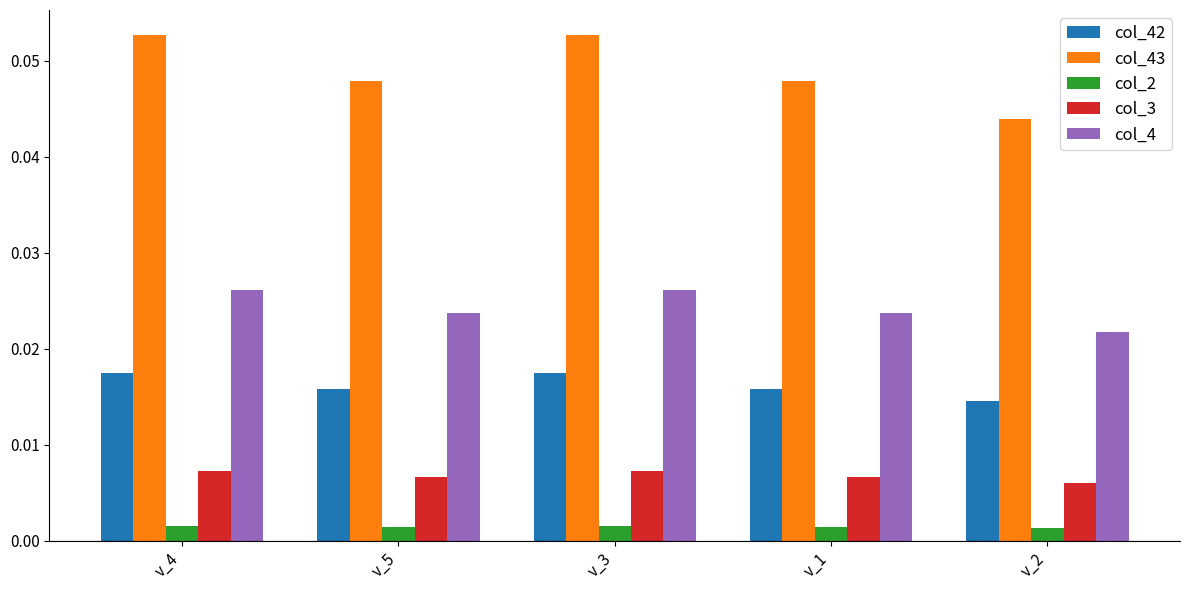

Which series changed the most between v_1 and v_2?

col_43